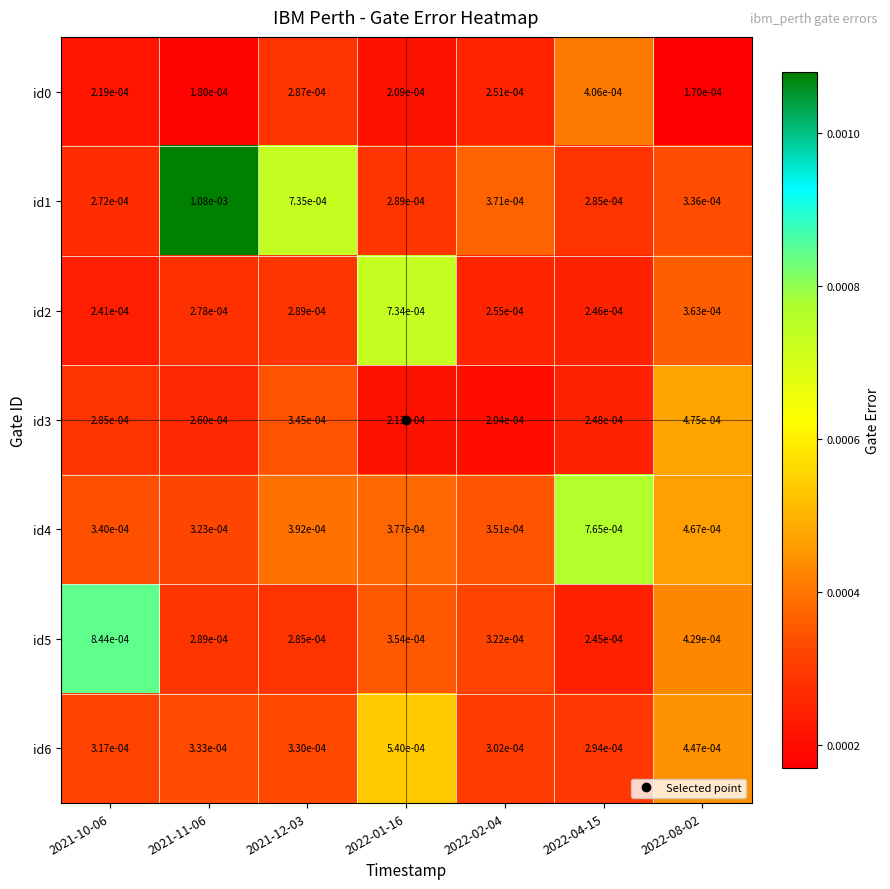

Is the value of id4 at 2022-08-02 greater than the value of id2 at 2022-04-15?

Yes